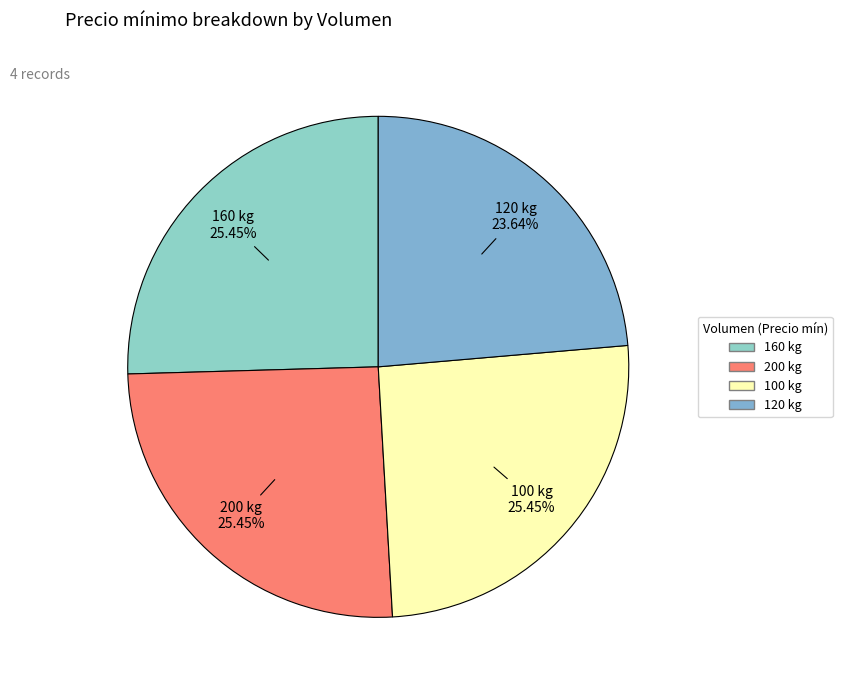

What is the smallest slice in the pie chart?

120 kg